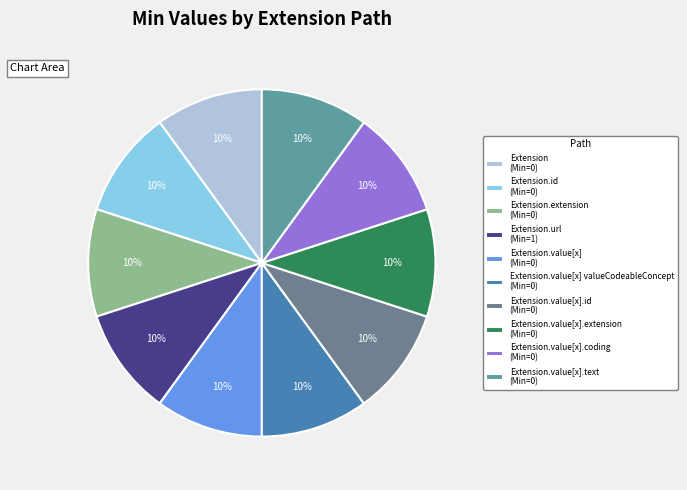

How many segments does this pie chart have?

10